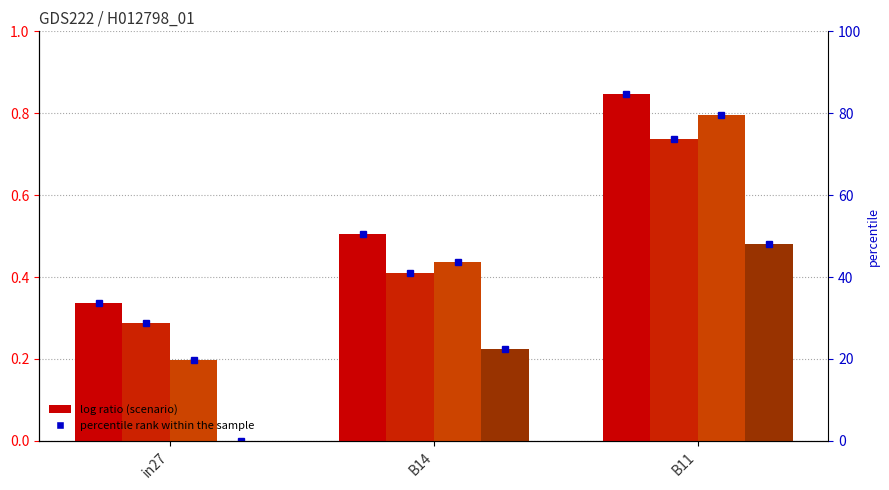

How many data points does each series have?

3